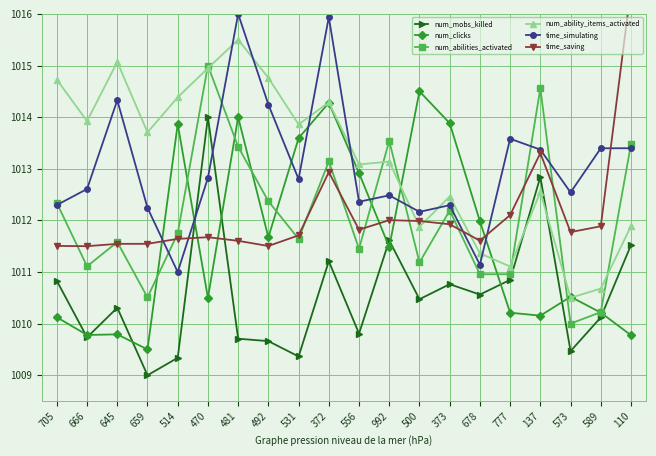

Reading left to right, extract all data points from this chart.

num_mobs_killed: 1010.8	1009.7	1010.3	1009.0	1009.3	1014.0	1009.7	1009.7	1009.4	1011.2	1009.8	1011.6	1010.5	1010.8	1010.6	1010.8	1012.8	1009.5	1010.1	1011.5
num_clicks: 1010.1	1009.8	1009.8	1009.5	1013.9	1010.5	1014.0	1011.7	1013.6	1014.3	1012.9	1011.5	1014.5	1013.9	1012.0	1010.2	1010.2	1010.5	1010.2	1009.8
num_abilities_activated: 1012.3	1011.1	1011.6	1010.5	1011.7	1015.0	1013.4	1012.4	1011.6	1013.1	1011.4	1013.5	1011.2	1012.2	1011.0	1011.0	1014.6	1010.0	1010.2	1013.5
num_ability_items_activated: 1014.7	1013.9	1015.1	1013.7	1014.4	1014.9	1015.5	1014.8	1013.9	1014.3	1013.1	1013.1	1011.9	1012.5	1011.4	1011.1	1012.6	1010.5	1010.7	1011.9
time_simulating: 1012.3	1012.6	1014.3	1012.2	1011.0	1012.8	1016.0	1014.2	1012.8	1015.9	1012.4	1012.5	1012.2	1012.3	1011.1	1013.6	1013.4	1012.5	1013.4	1013.4
time_saving: 1011.5	1011.5	1011.5	1011.5	1011.6	1011.7	1011.6	1011.5	1011.7	1012.9	1011.8	1012.0	1012.0	1011.9	1011.6	1012.1	1013.3	1011.8	1011.9	1016.5